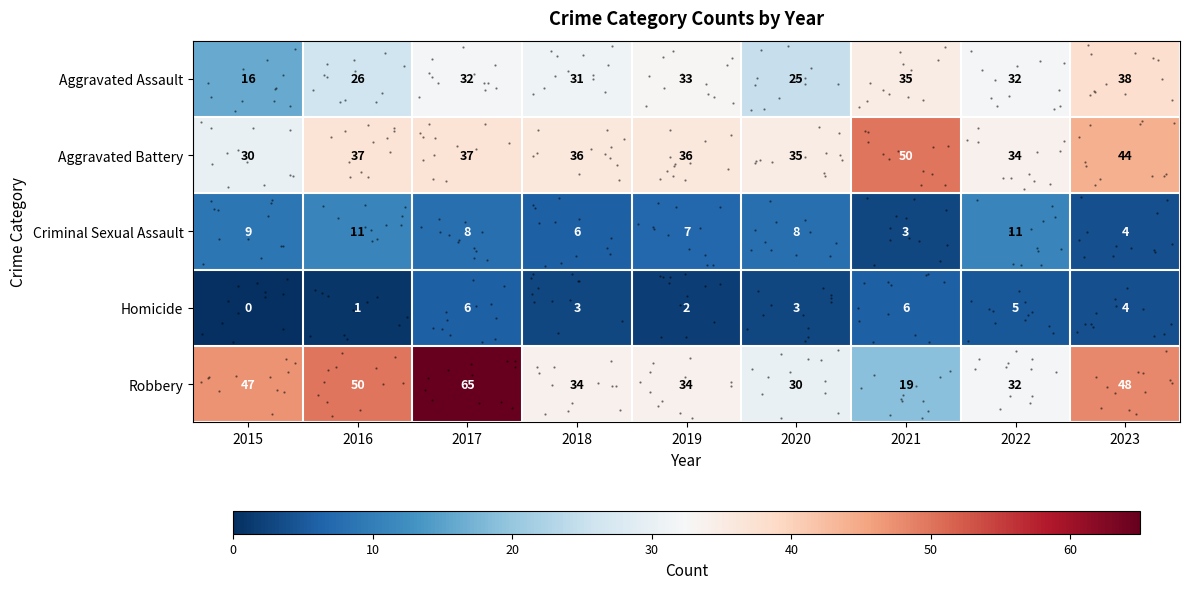

What is the difference between the maximum and minimum values in the Criminal Sexual Assault series?

8